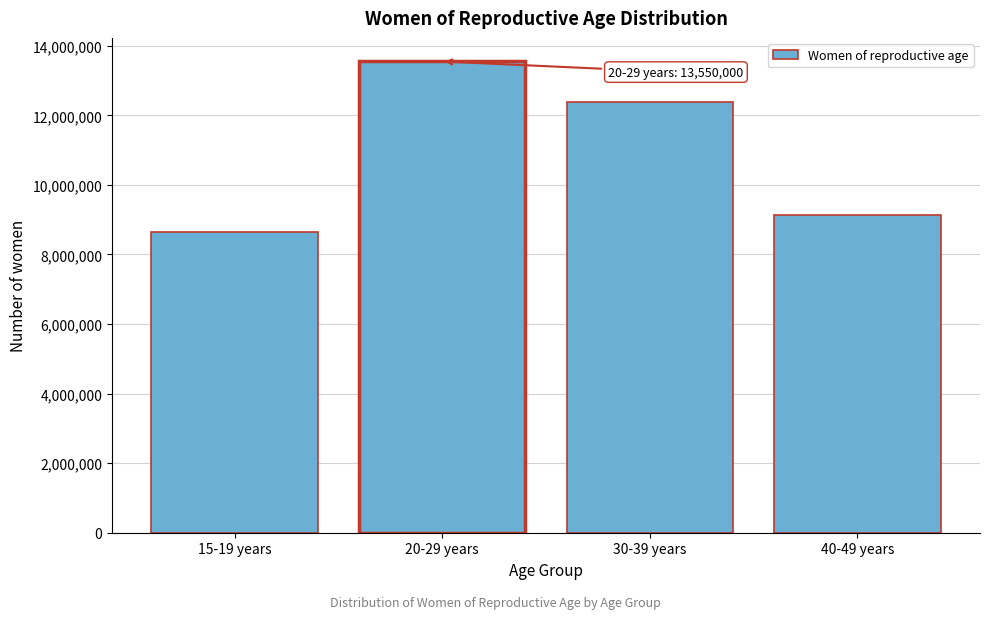

Reading left to right, what are all the values shown in this chart?

15-19 years=8634000	20-29 years=13550000	30-39 years=12394000	40-49 years=9148000